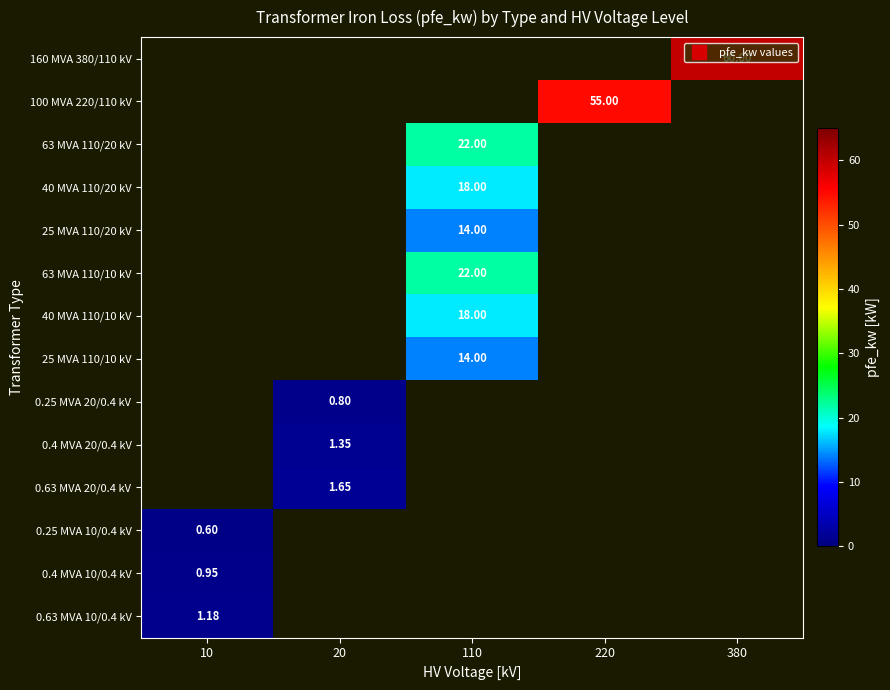

Count the number of categories in the chart.

5